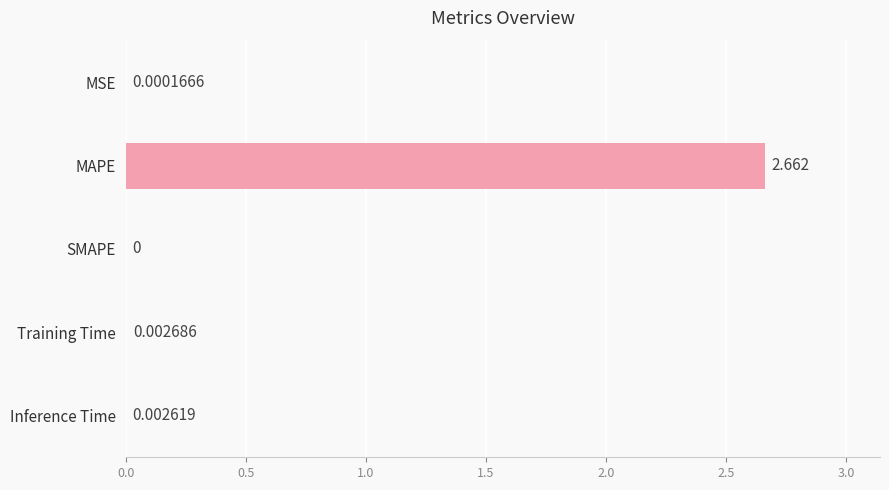

At which category does the chart reach its peak across all series?

MAPE